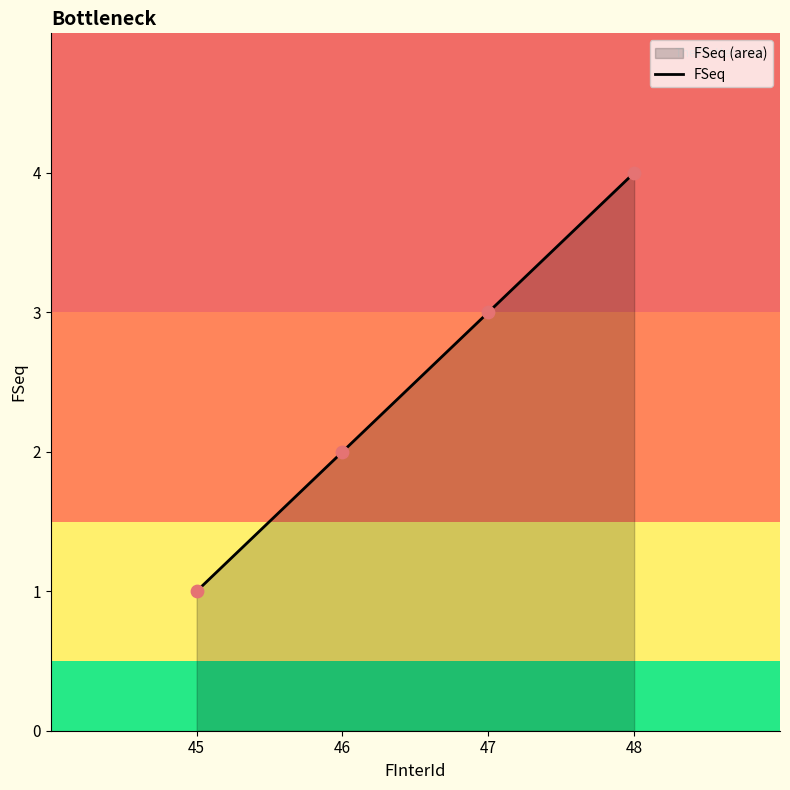

What is the change in value from 45 to 46?

+1